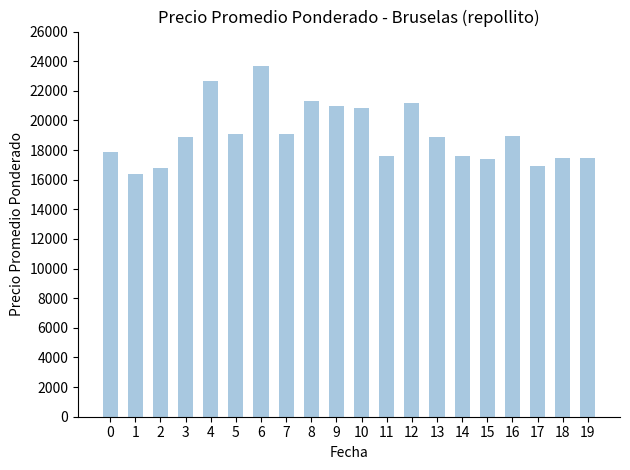

How many data points does each series have?

20